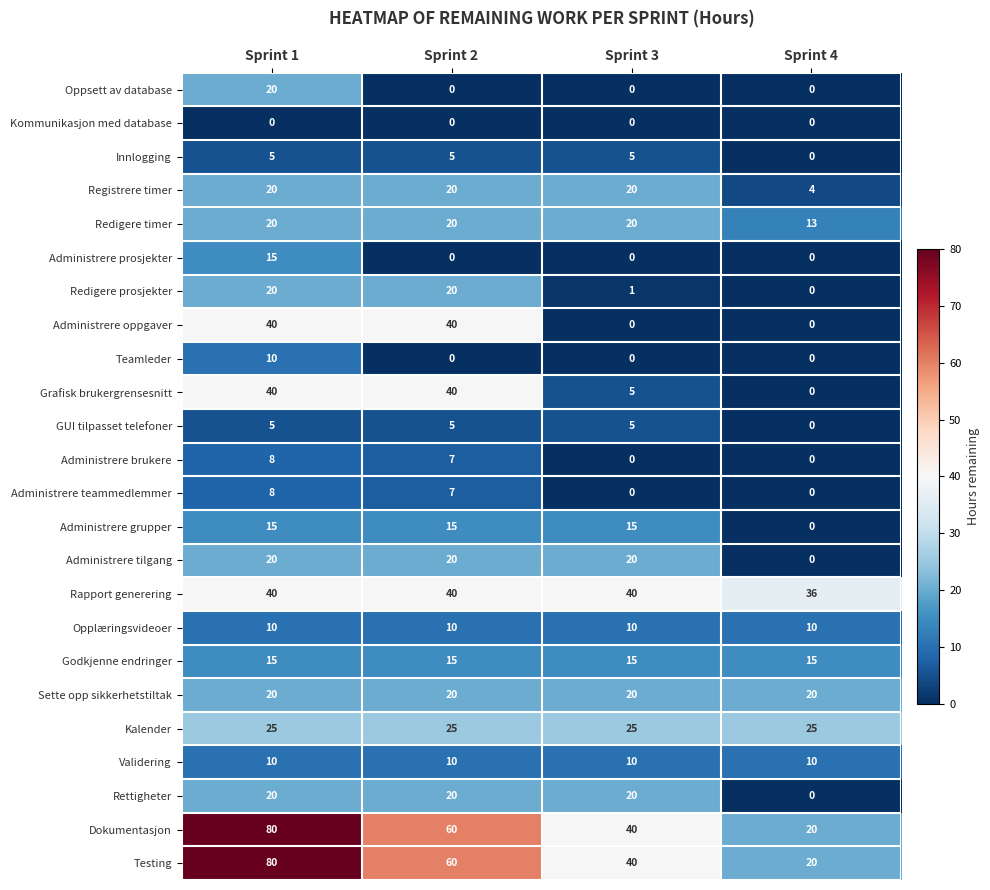

At which category is the sum across all series the highest?

Sprint 1